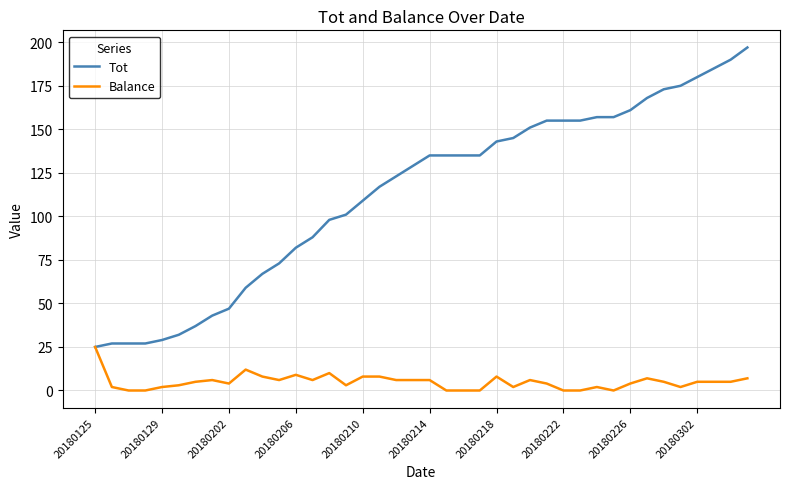

Which series has the largest total across all categories?

Tot